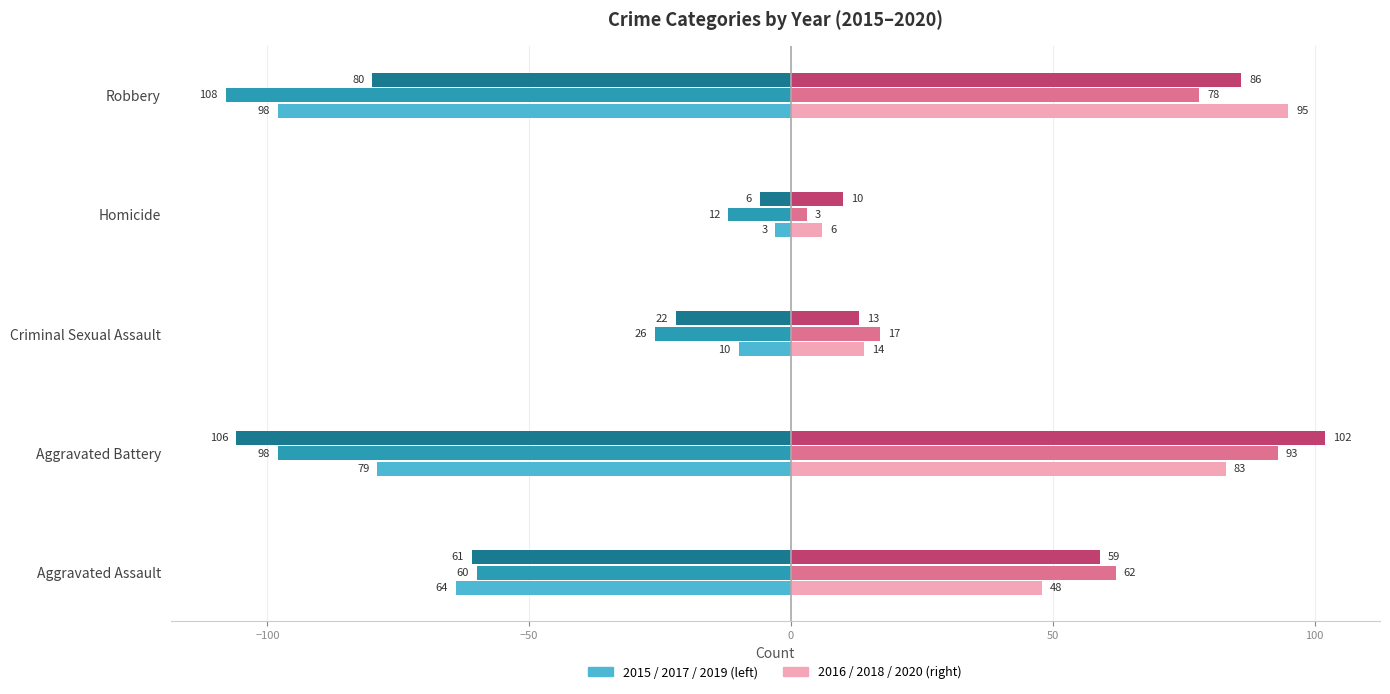

At which category does the chart reach its minimum across all series?

Robbery